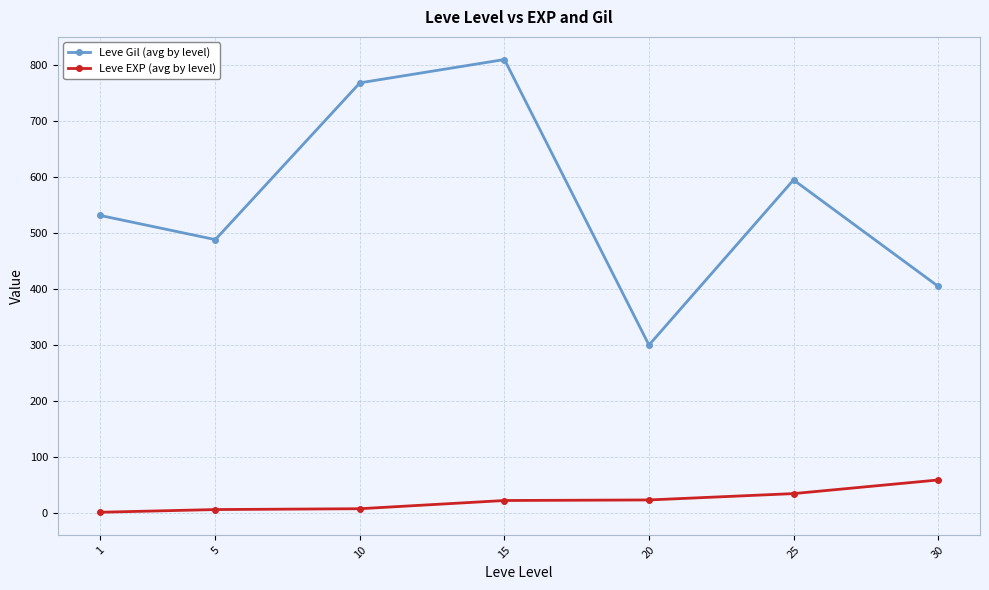

What is the sum of the Leve Gil (avg by level) values at 20 and 5?

788.3